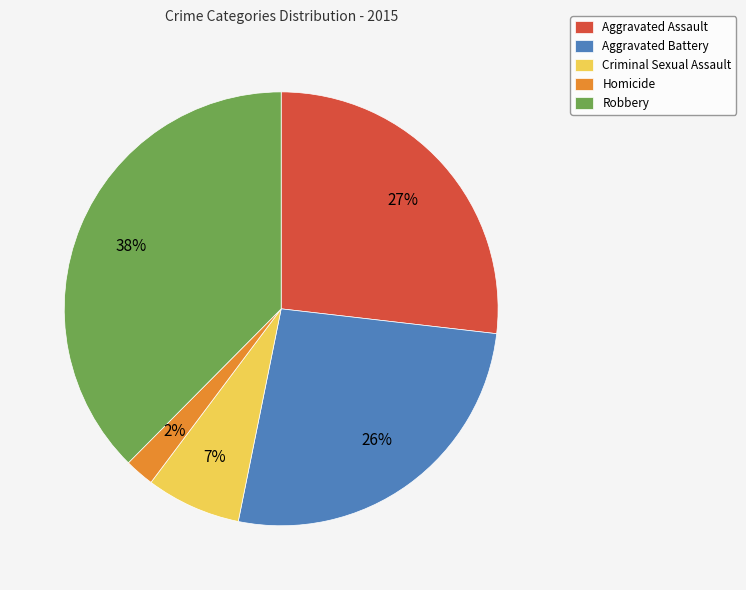

Which category has the smallest portion of the pie?

Homicide